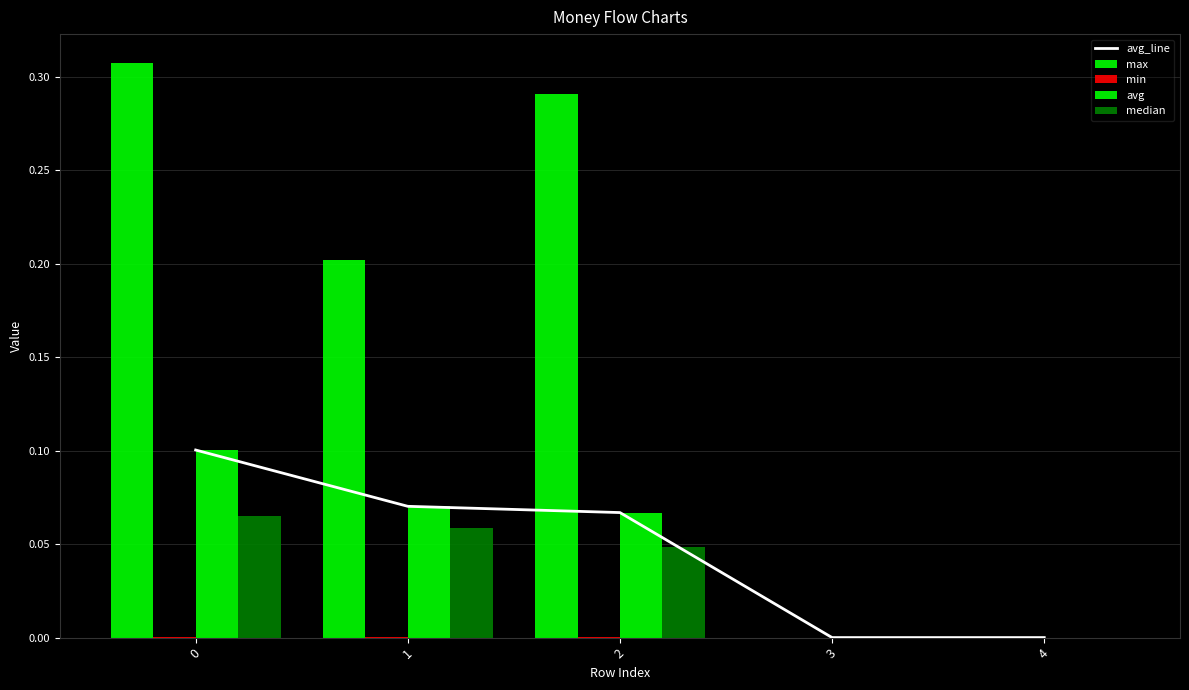

True or false: min has a value of 0.0 at 1.

True